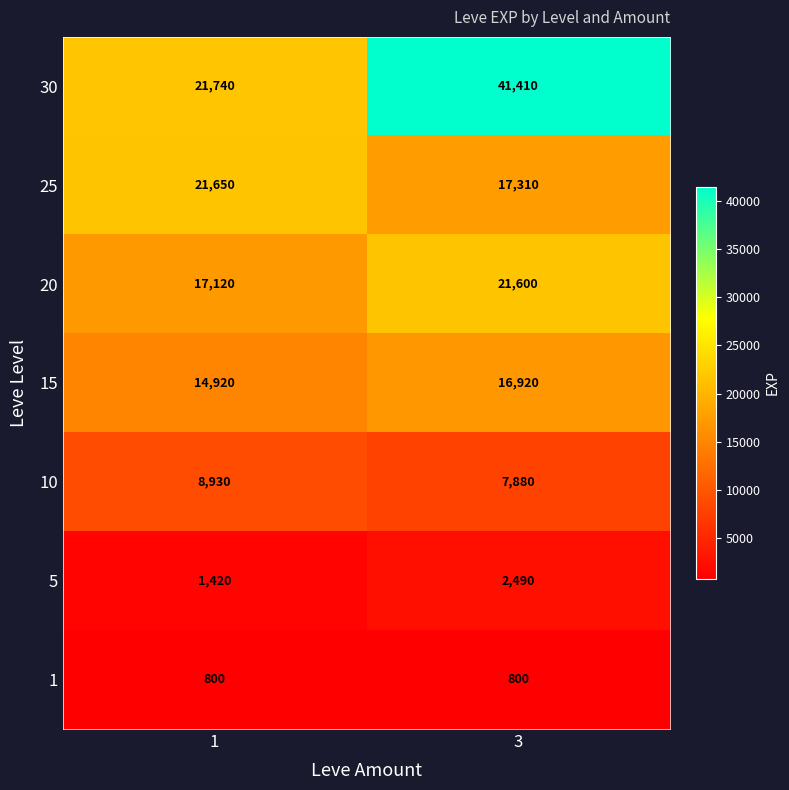

True or false: 1 has a value of 800 at 1.

True